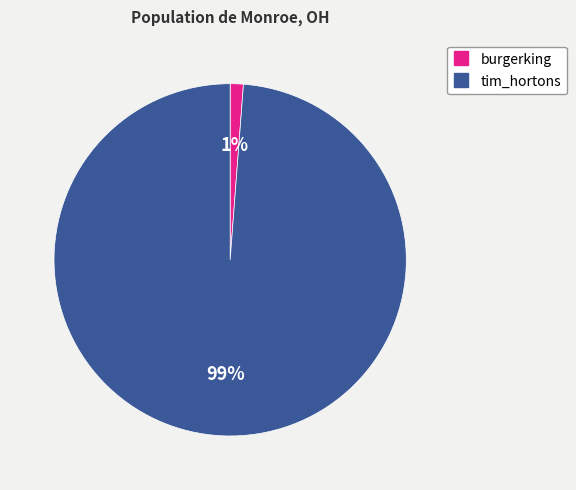

How many slices are in this pie chart?

2